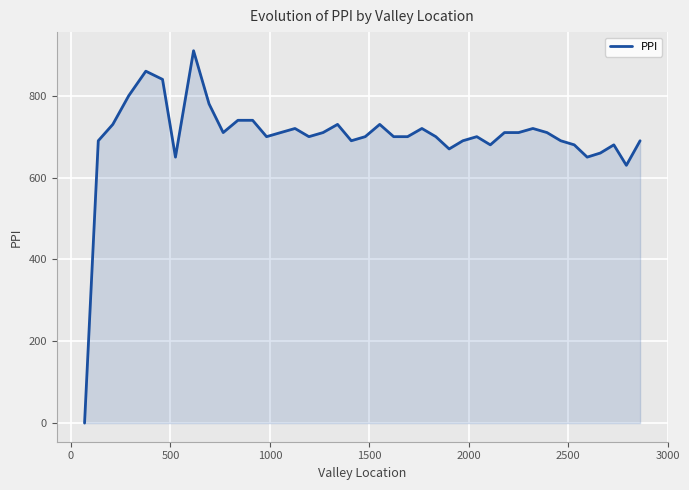

What is the maximum value shown in the chart?

910